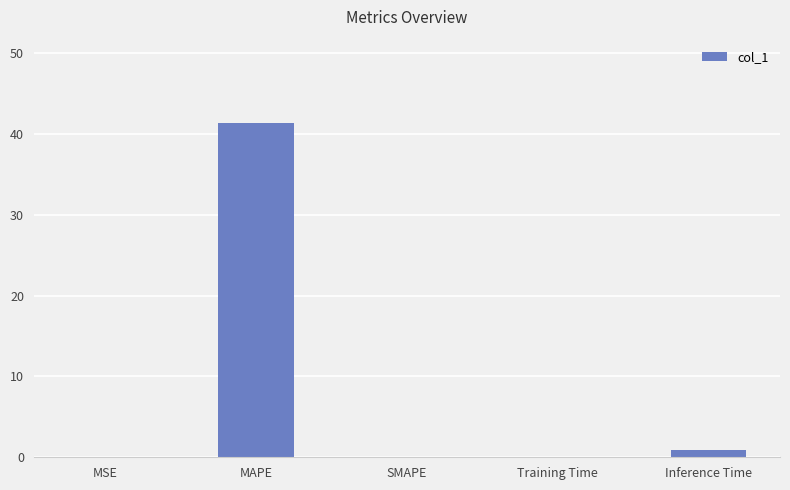

The chart shows a value of -19.0 at SMAPE. True or false?

False